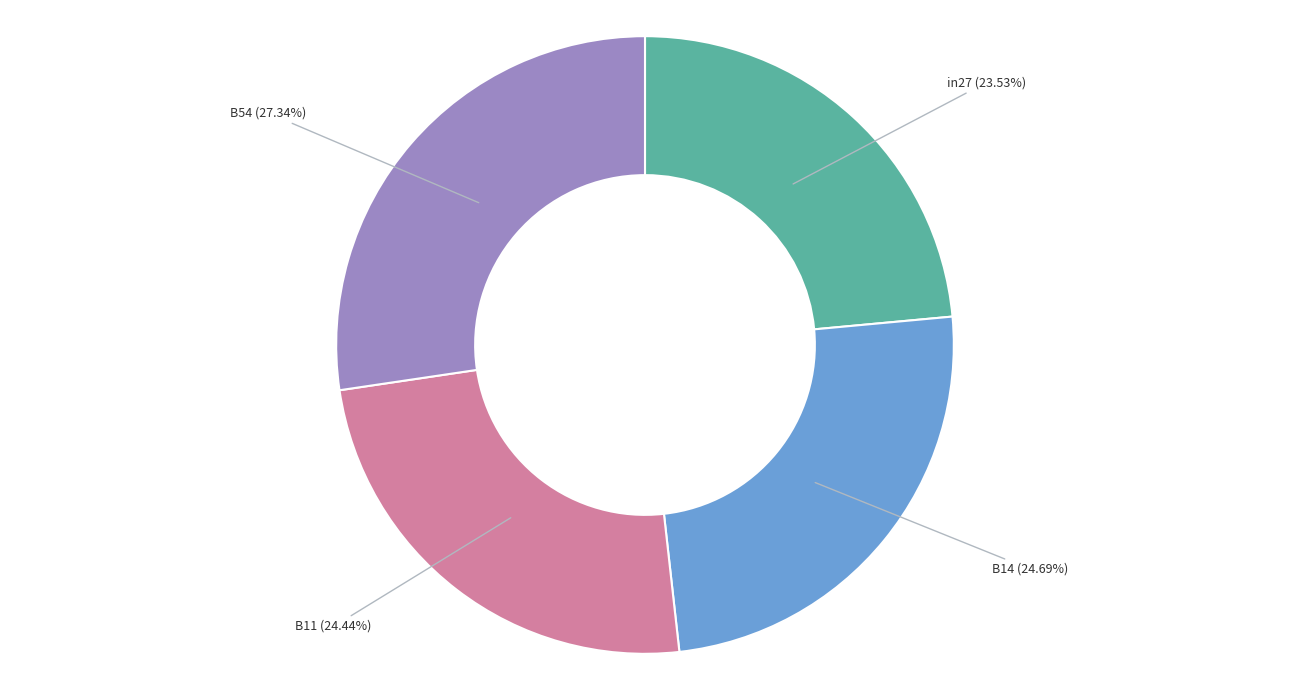

Is there a majority slice in this chart?

No